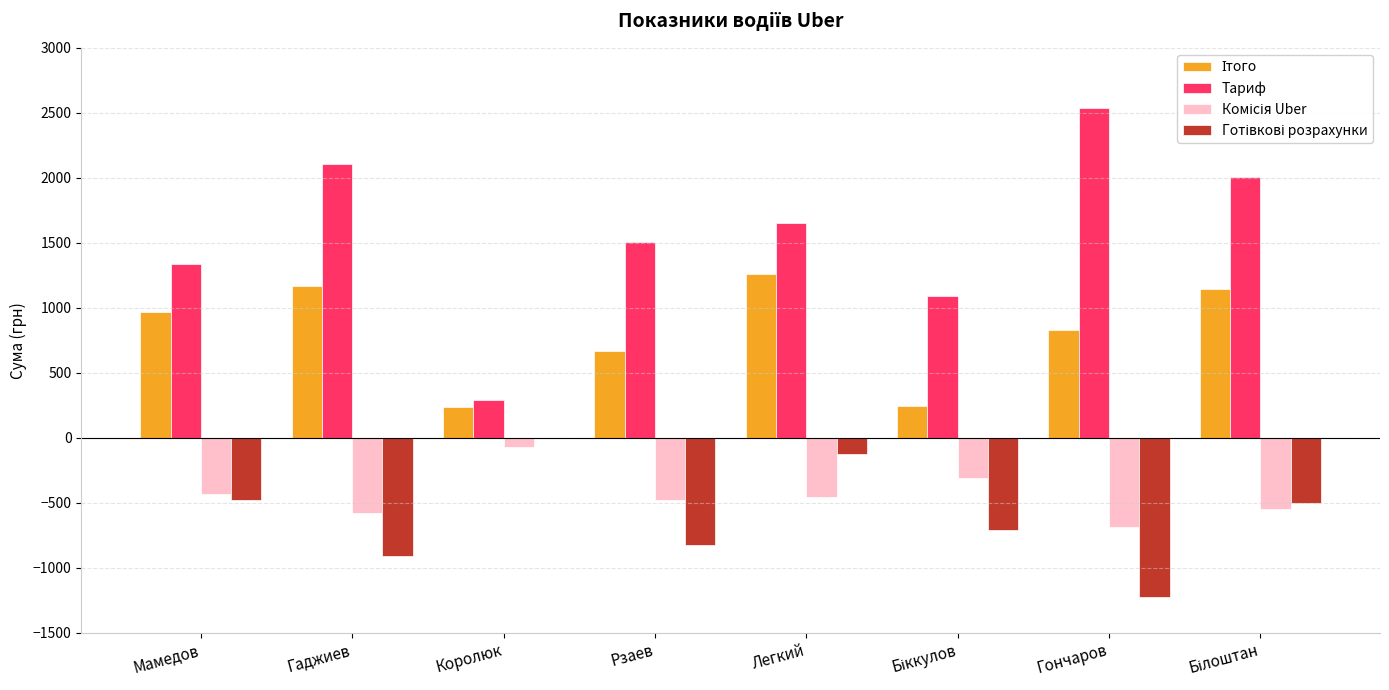

How many groups of bars are there?

8